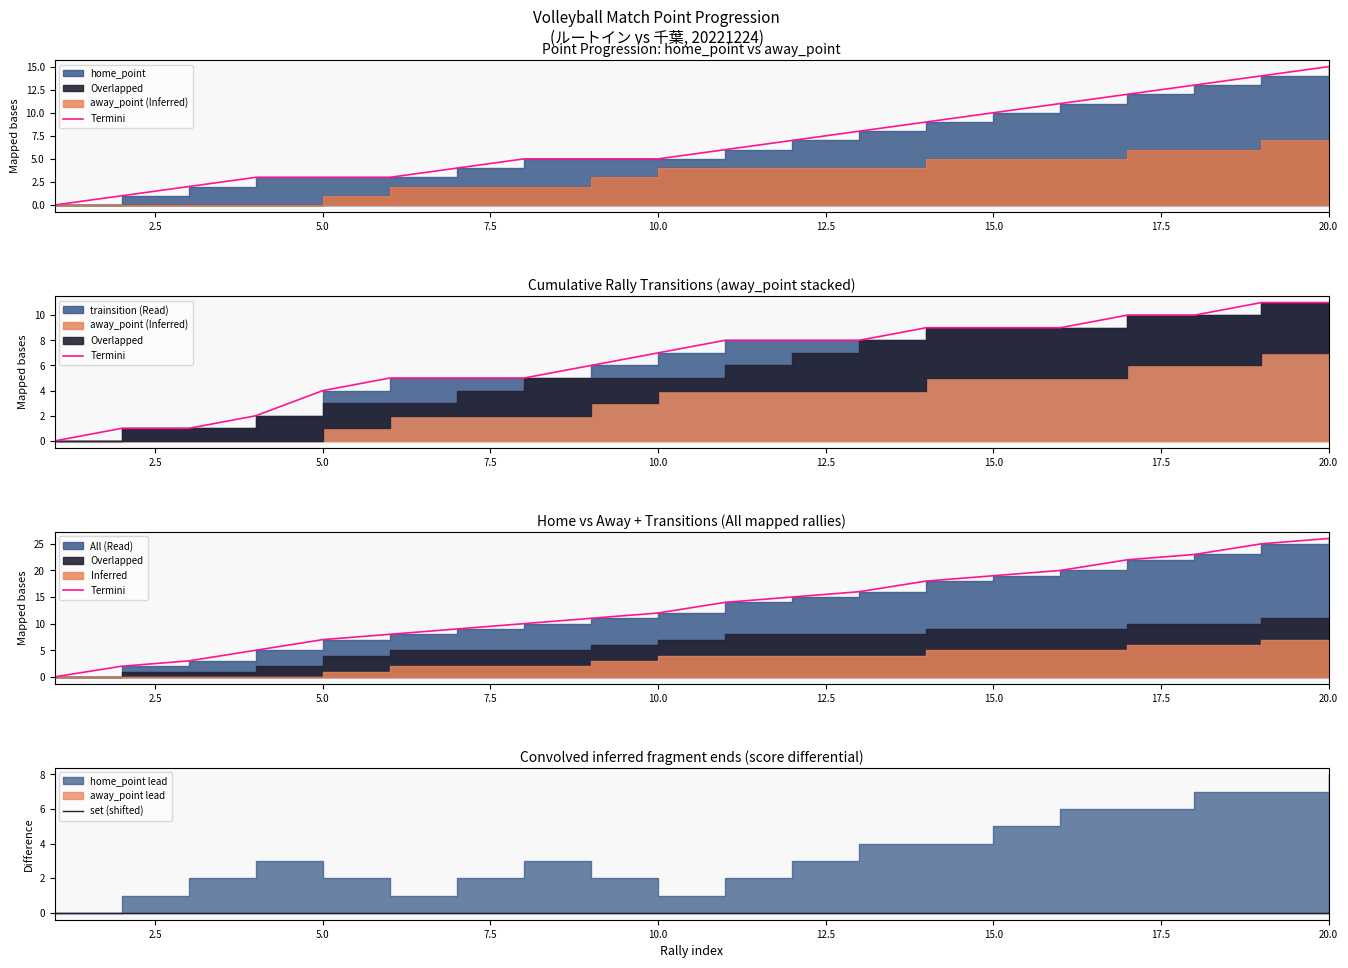

True or false: set (shifted) and Termini cross at least once.

False